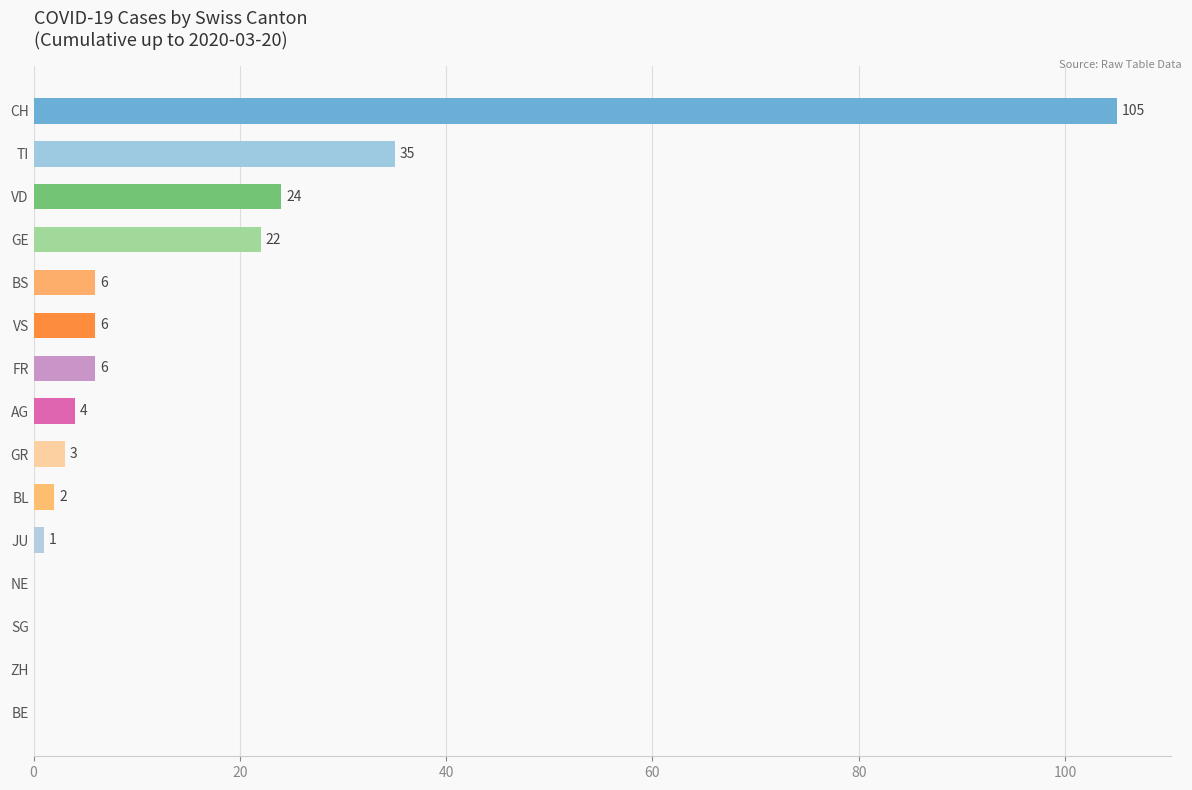

Is it true that the value at TI is 15?

False